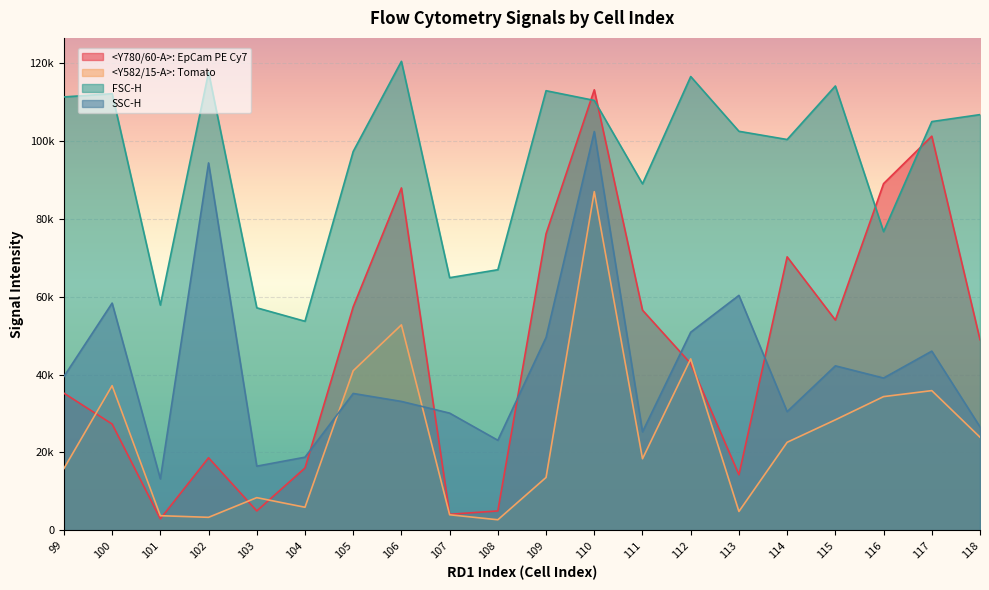

How many categories are shown in the chart?

20